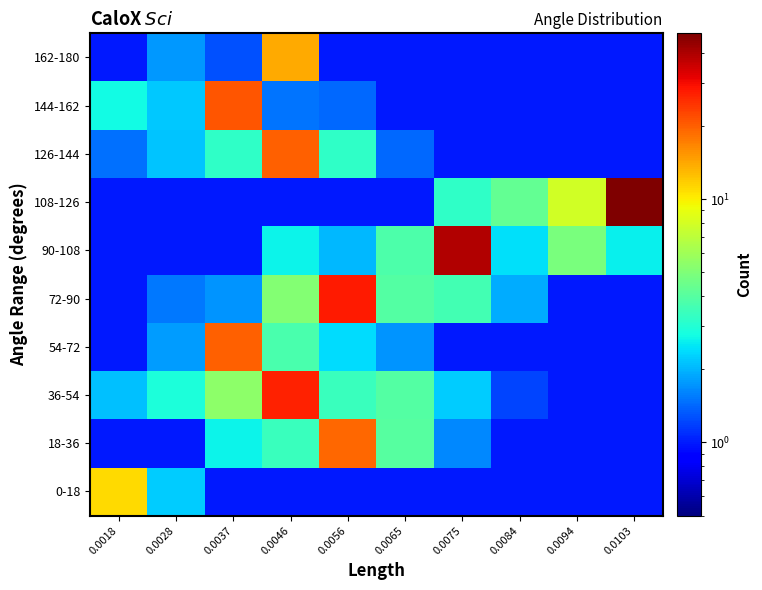

Rank the series by their maximum value, from highest to lowest.

108-126, 90-108, 72-90, 36-54, 144-162, 54-72, 126-144, 18-36, 162-180, 0-18